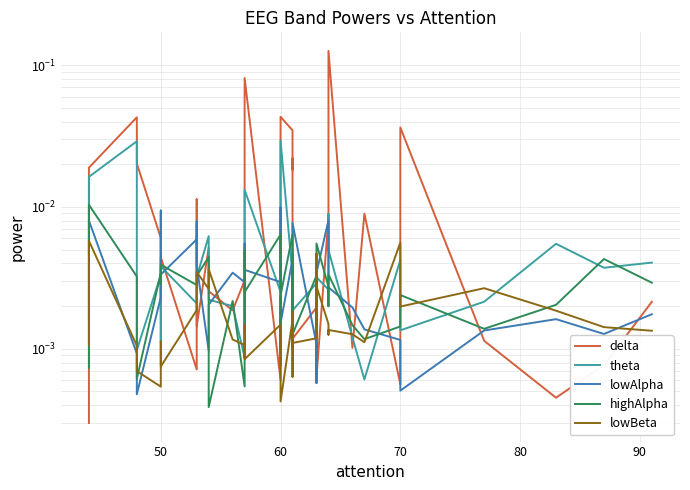

At which label is lowAlpha closest to 0?

70